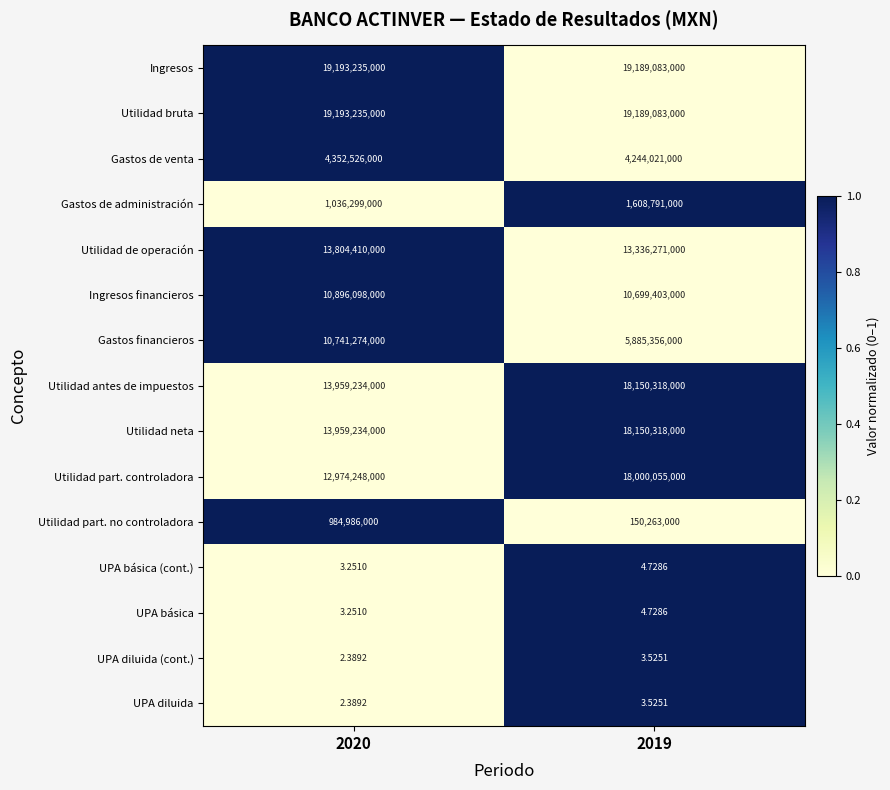

Which series changed the most between 2020 and 2019?

Utilidad part. controladora